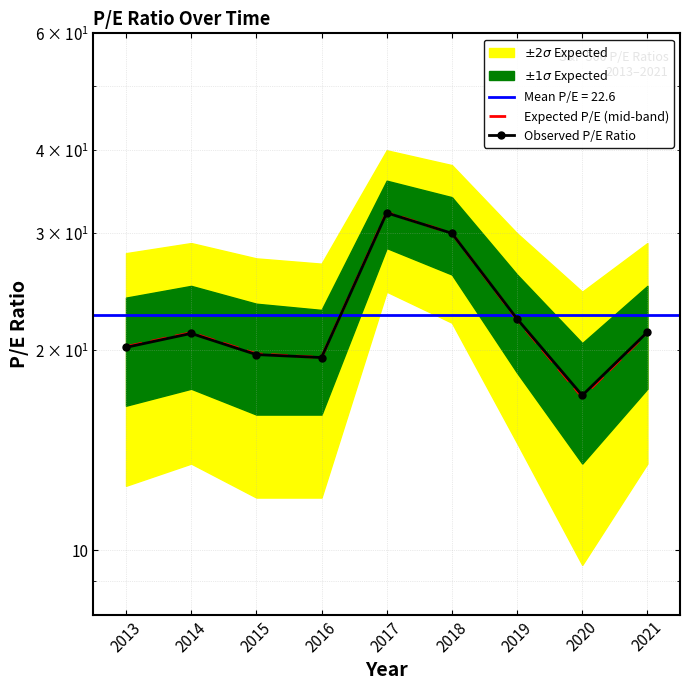

Where is the first local maximum for Observed P/E Ratio?

2014